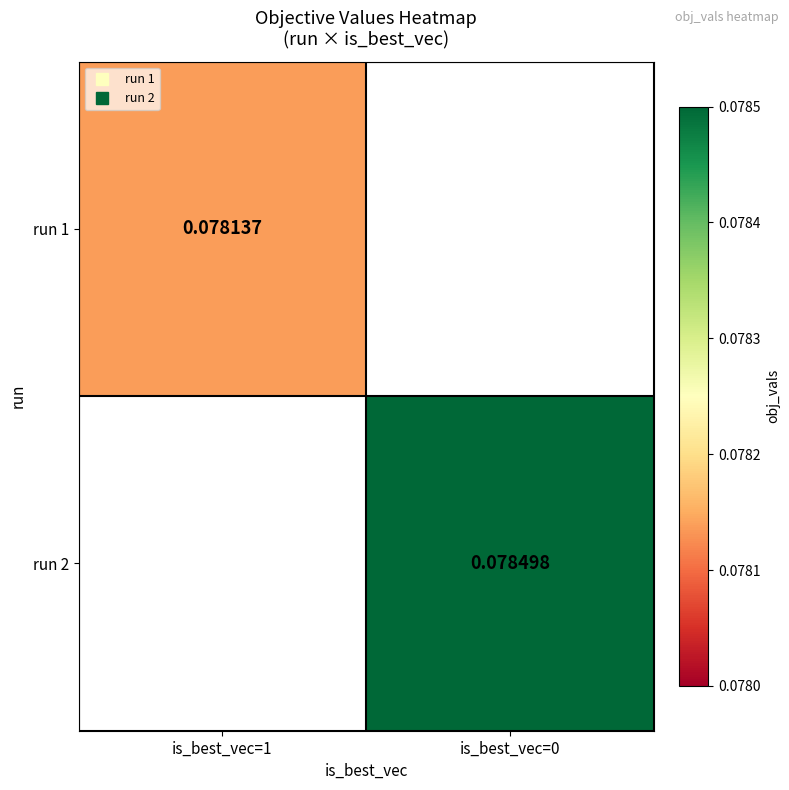

Between is_best_vec=1 and is_best_vec=0, which is larger?

is_best_vec=0